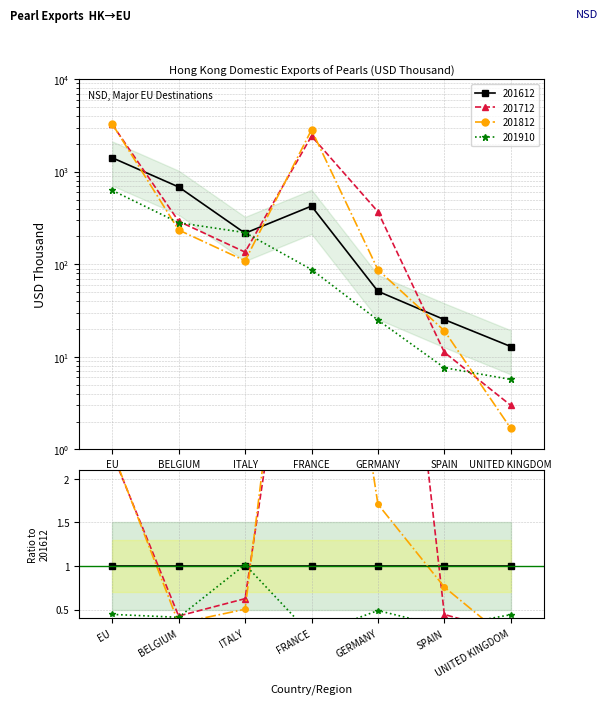

Which series changed the most between ITALY and UNITED KINGDOM?

201910